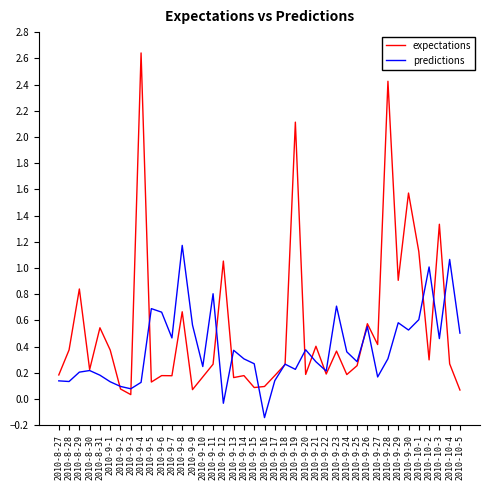

What position from the right is 2010-9-20?

16